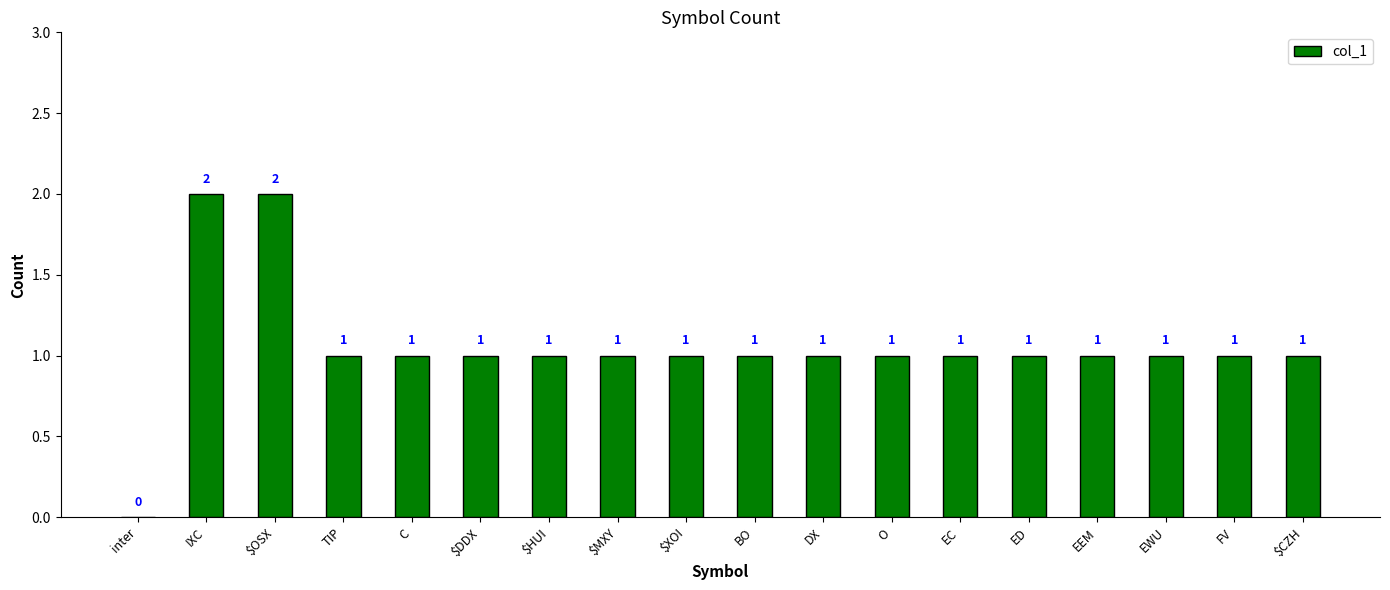

Approximately how many times larger is the value at $OSX compared to $MXY?

2.0